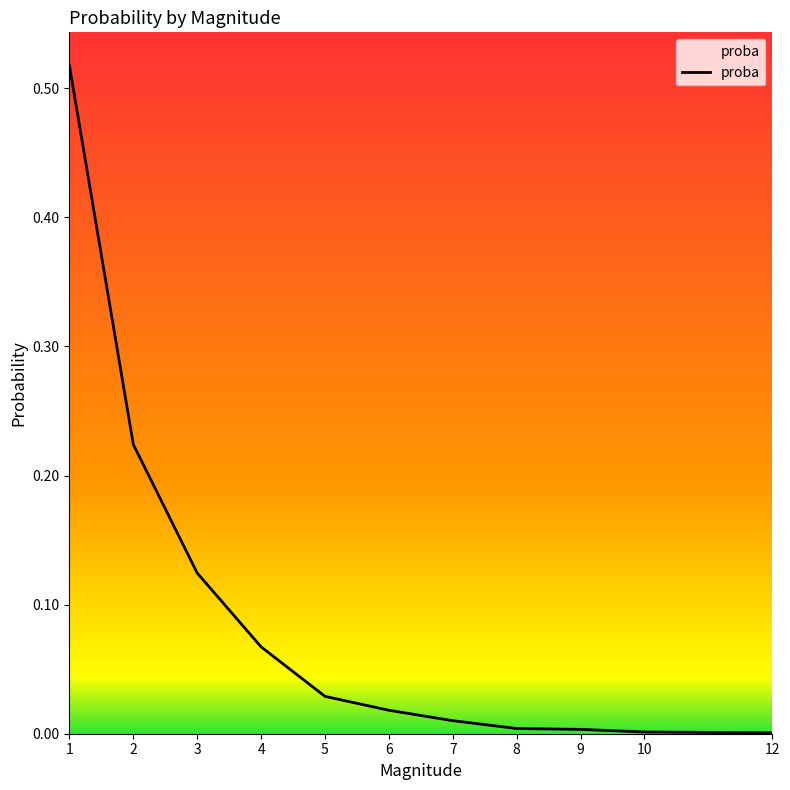

Is it true that the value at 10 is 0.0?

True